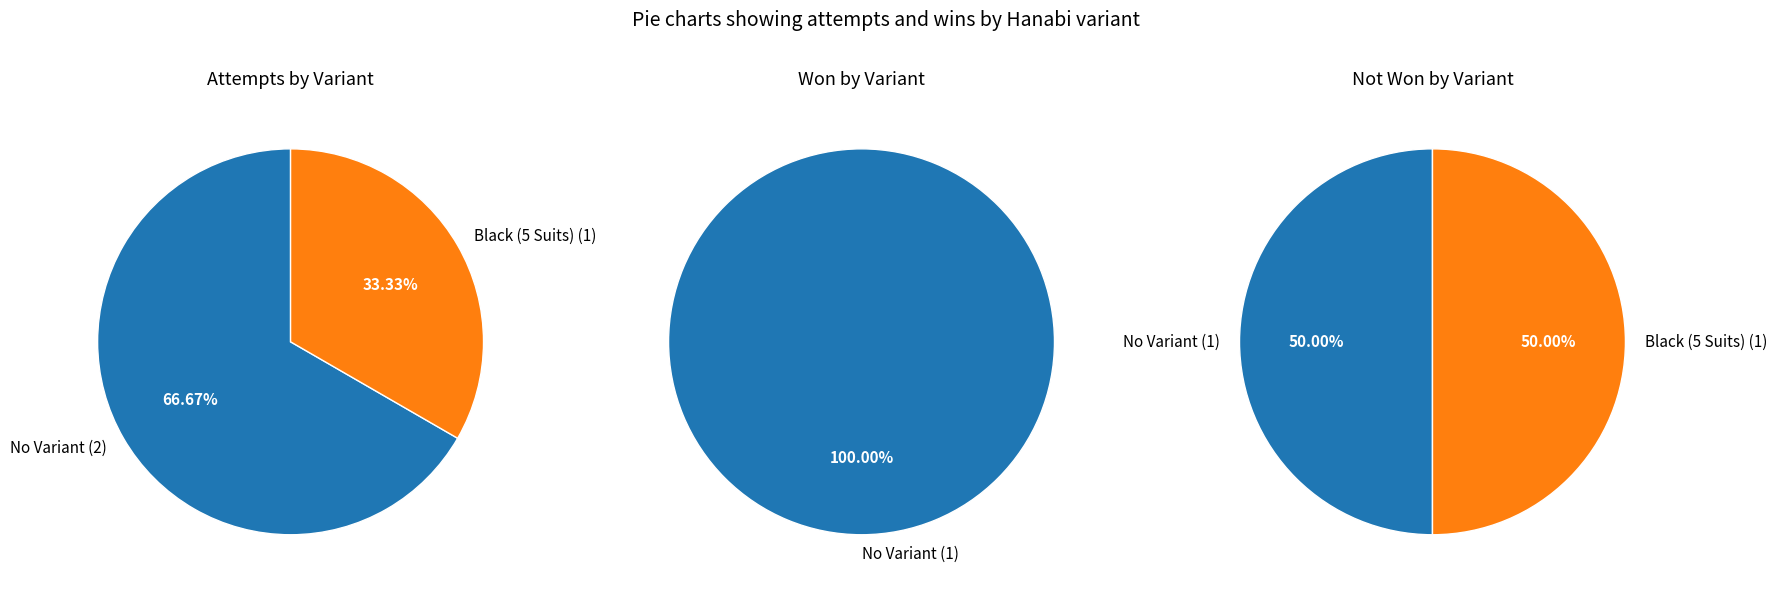

What portion of the pie excludes Black (5 Suits)?

66.7%